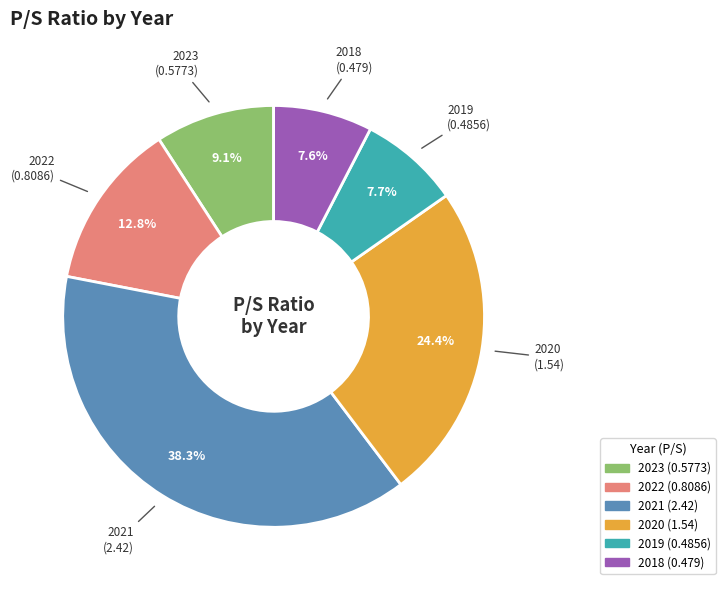

The 2022 slice represents 13% of the pie. True or false?

True